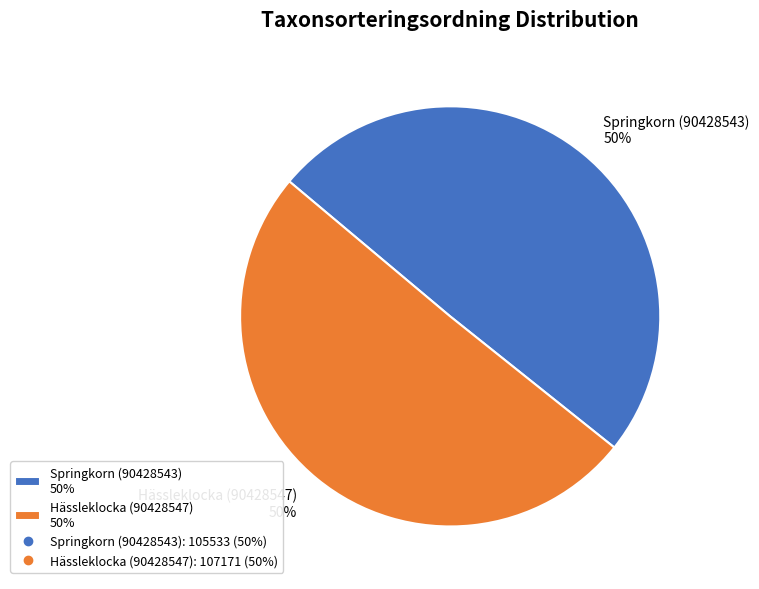

The Springkorn (90428543) slice represents 59% of the pie. True or false?

False